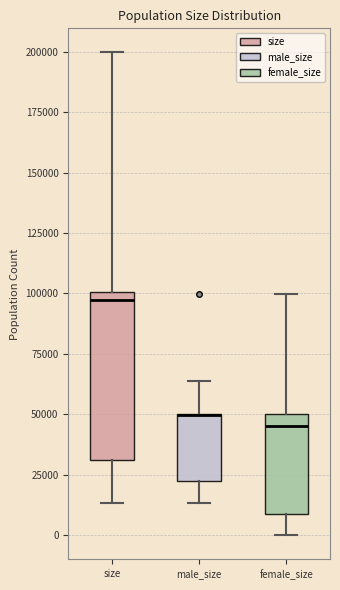

Reading left to right, read every box against the y-axis: the position of its median line, the range the box covers, and the ends of its whiskers. The values are not printed on the chart, so give them approximately, as read against the axis.

size: median 95000, box 30000 to 100000, whiskers 15000 to 200000
male_size: median 50000 (drawn on the box's upper edge), box 20000 to 50000, whiskers 15000 to 65000
female_size: median 45000, box 10000 to 50000, whiskers 0 to 100000